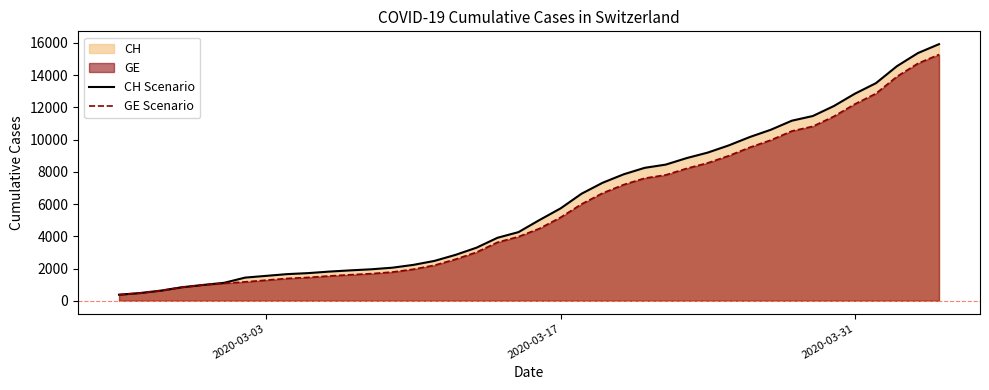

Which series has the widest spread of values?

CH Scenario